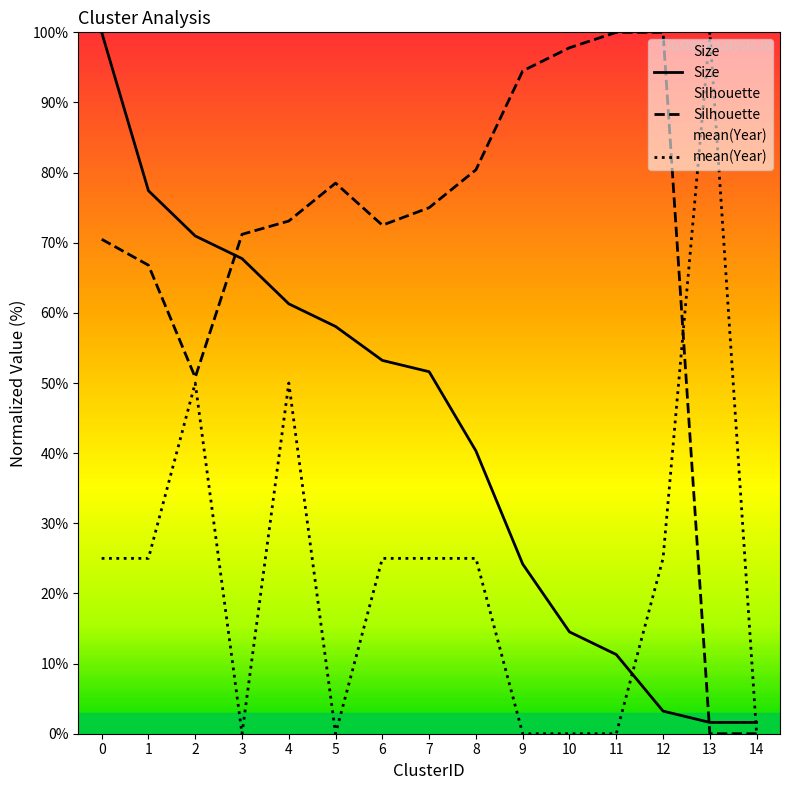

Count the number of data series in this chart.

3